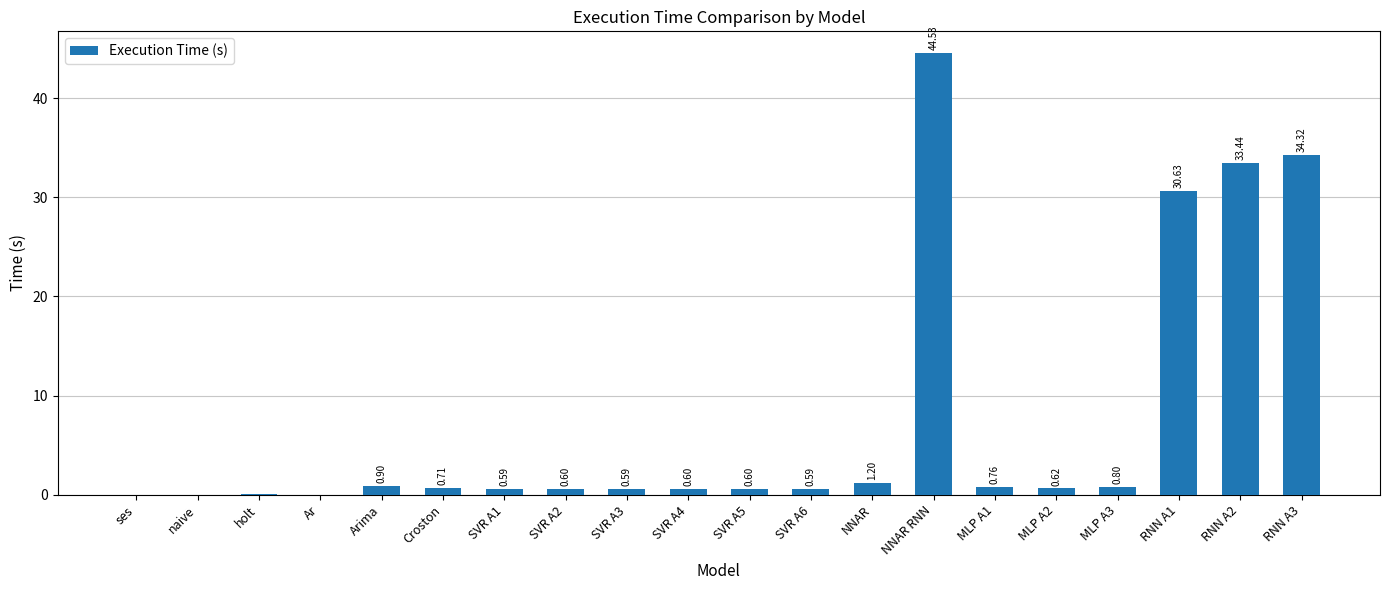

Between NNAR and SVR A6, which is larger?

NNAR